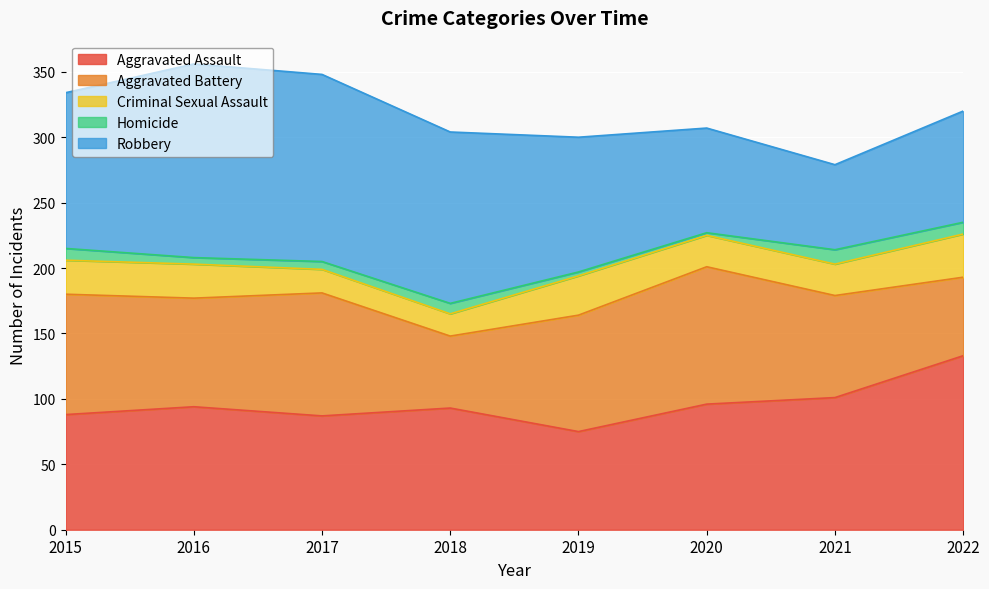

At which label is Homicide closest to 6?

2017